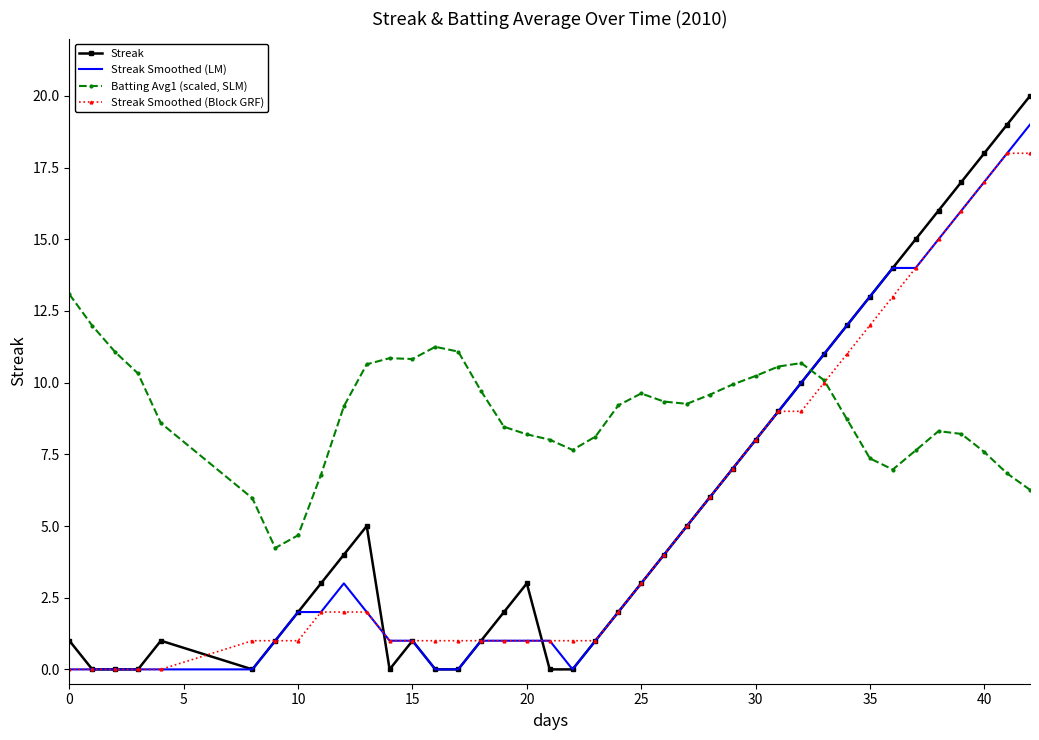

Count the number of data series in this chart.

4